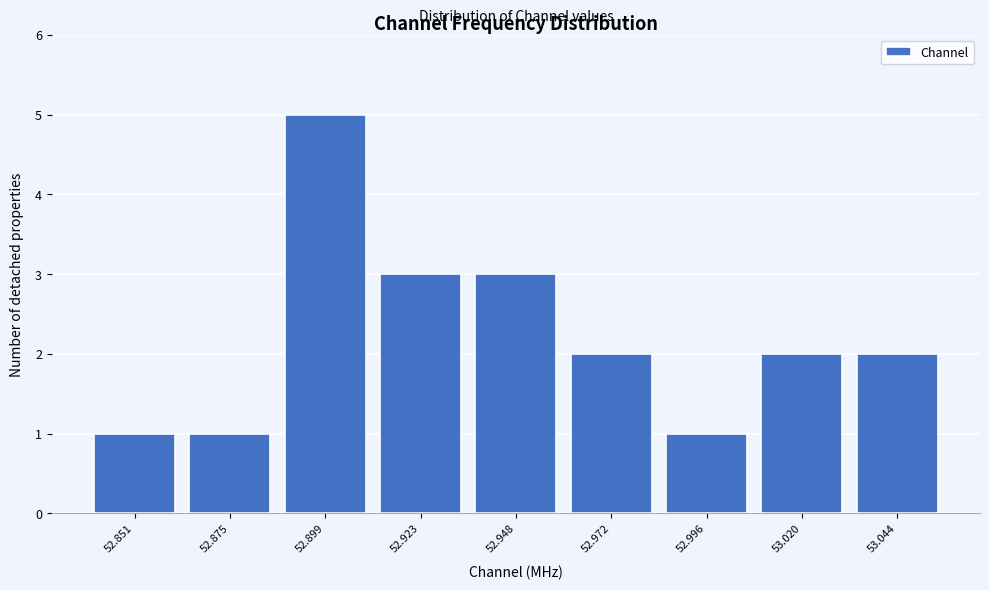

Reading left to right, extract all data points from this chart.

52.851=1	52.875=1	52.899=5	52.923=3	52.948=3	52.972=2	52.996=1	53.020=2	53.044=2